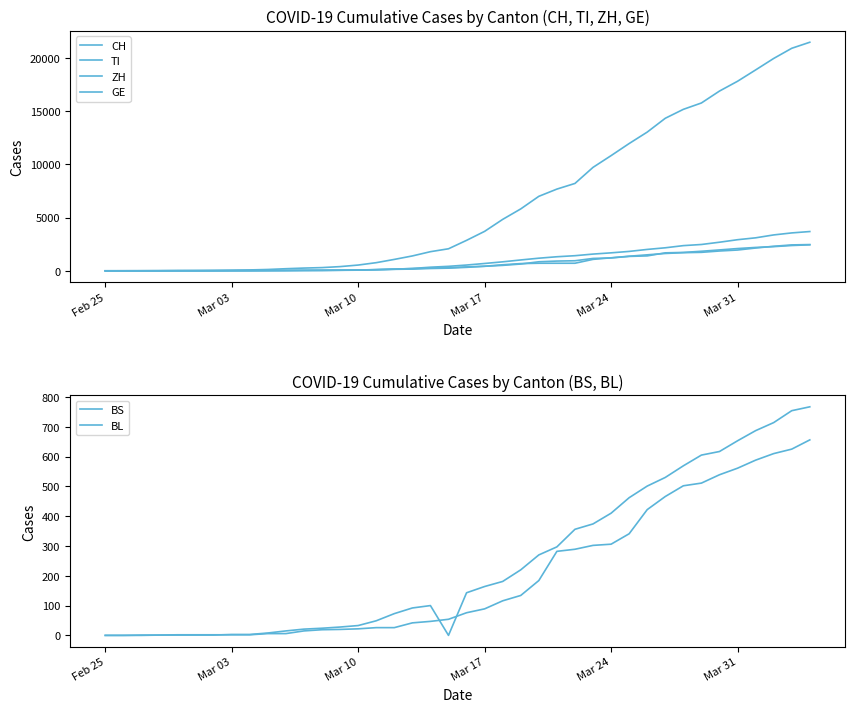

Does the chart have visible grid lines?

No